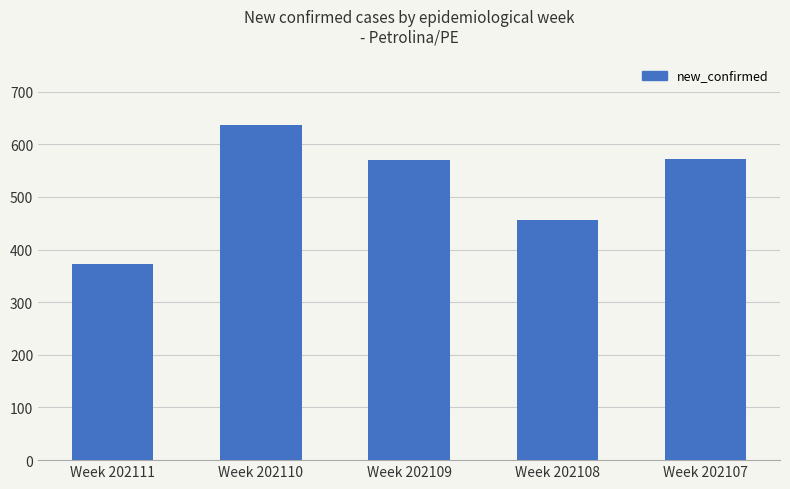

Which has a higher value, Week 202109 or Week 202111?

Week 202109